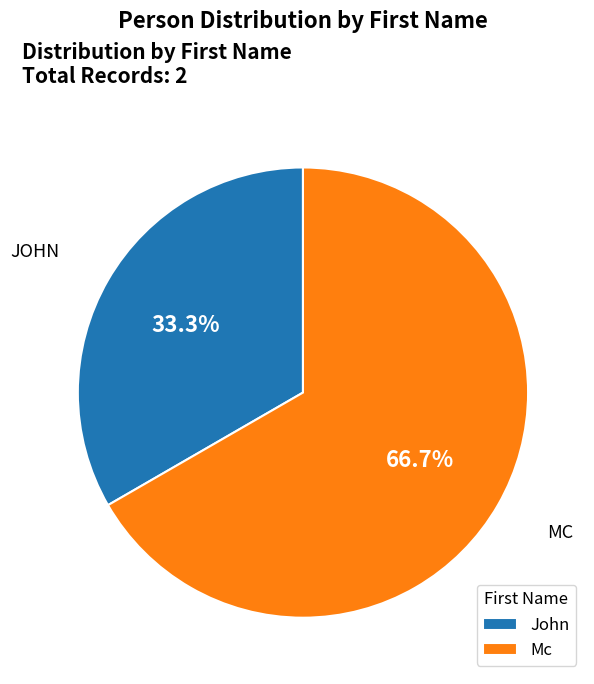

Approximately how many times larger is the value at John compared to Mc?

0.5